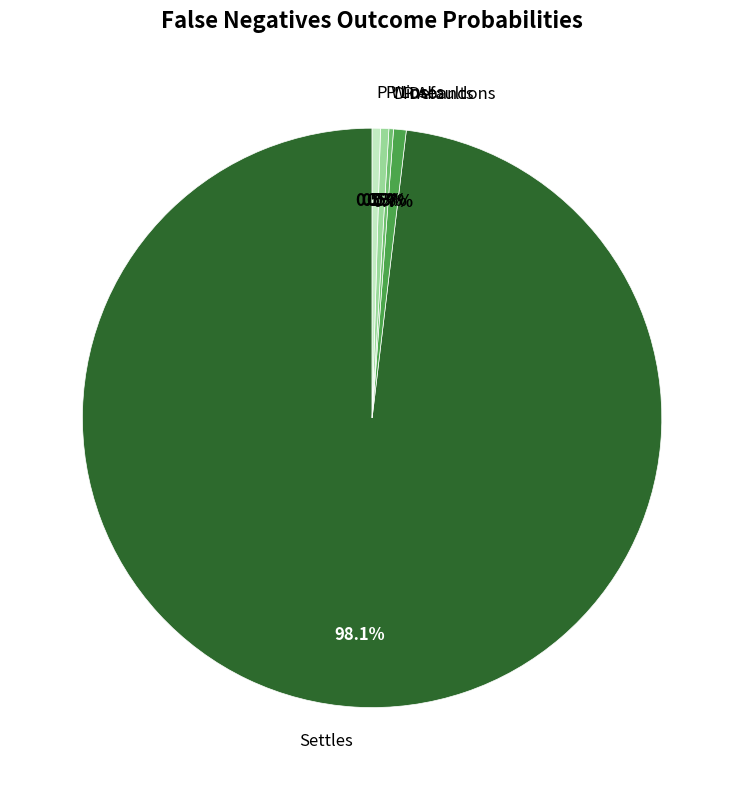

To the nearest percent, what percentage of the pie is Settles?

98%